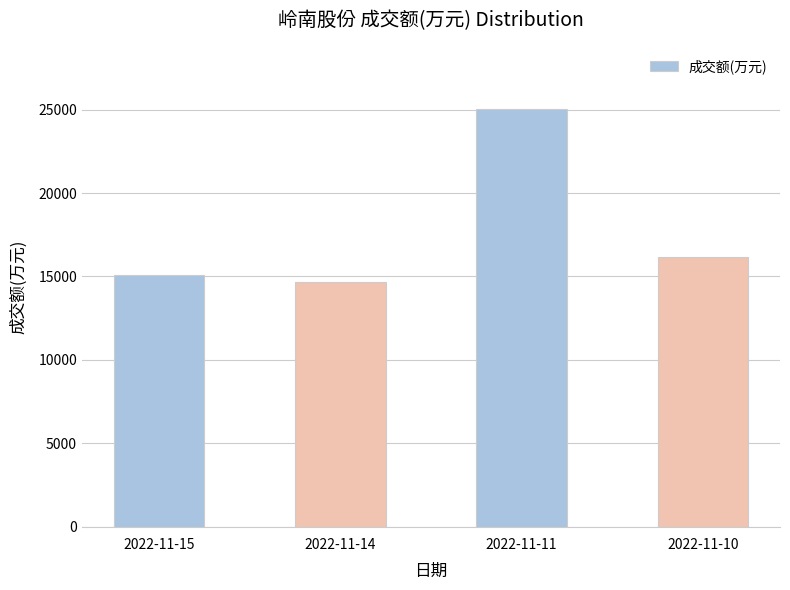

Is it true that the value at 2022-11-15 is 15065?

True